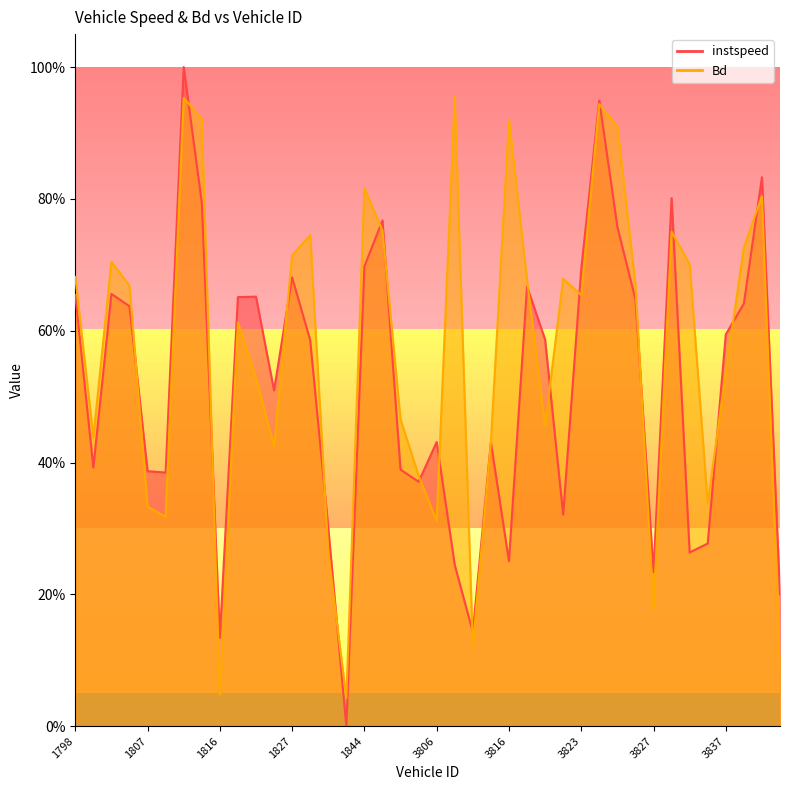

Reading left to right, list all the values displayed in this chart.

instspeed: 1798=0.7	1801=0.4	1802=0.7	1805=0.6	1807=0.4	1811=0.4	1812=1.0	1814=0.8	1816=0.1	1820=0.7	1821=0.7	1826=0.5	1827=0.7	1834=0.6	1835=0.3	1838=0.0	1844=0.7	1855=0.8	1858=0.4	3804=0.4	3806=0.4	3807=0.2	3808=0.1	3809=0.4	3816=0.3	3817=0.7	3820=0.6	3822=0.3	3823=0.7	3824=0.9	3825=0.8	3826=0.6	3827=0.2	3828=0.8	3830=0.3	3833=0.3	3837=0.6	3842=0.6	3843=0.8	3844=0.2
Bd: 1798=0.7	1801=0.4	1802=0.7	1805=0.7	1807=0.3	1811=0.3	1812=1.0	1814=0.9	1816=0.0	1820=0.6	1821=0.5	1826=0.4	1827=0.7	1834=0.7	1835=0.3	1838=0.0	1844=0.8	1855=0.8	1858=0.5	3804=0.4	3806=0.3	3807=1.0	3808=0.1	3809=0.4	3816=0.9	3817=0.7	3820=0.5	3822=0.7	3823=0.7	3824=0.9	3825=0.9	3826=0.7	3827=0.2	3828=0.8	3830=0.7	3833=0.3	3837=0.5	3842=0.7	3843=0.8	3844=0.1